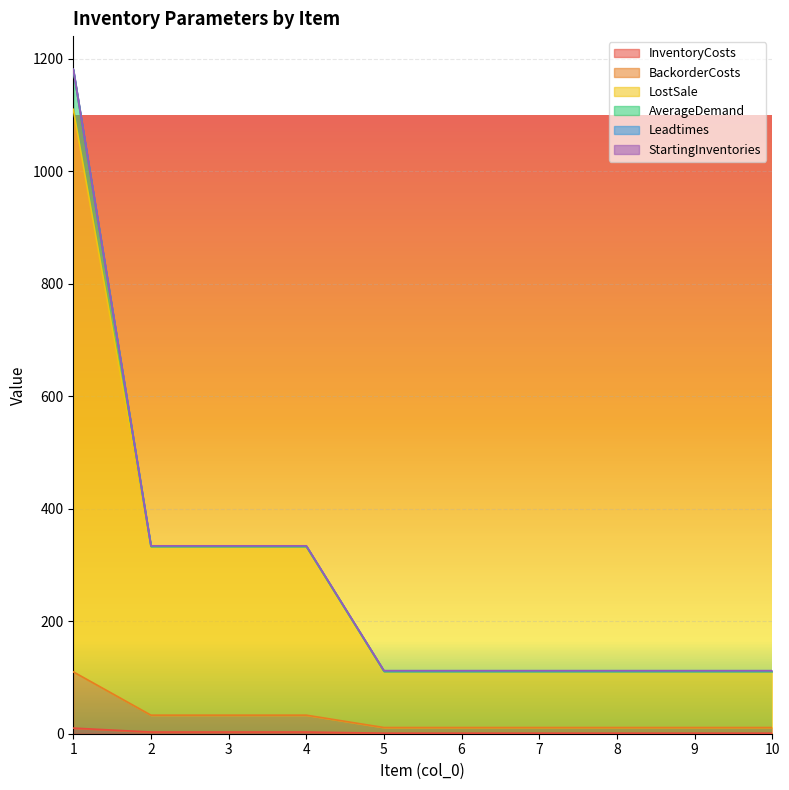

What is the difference between the InventoryCosts values at 1 and 4?

7